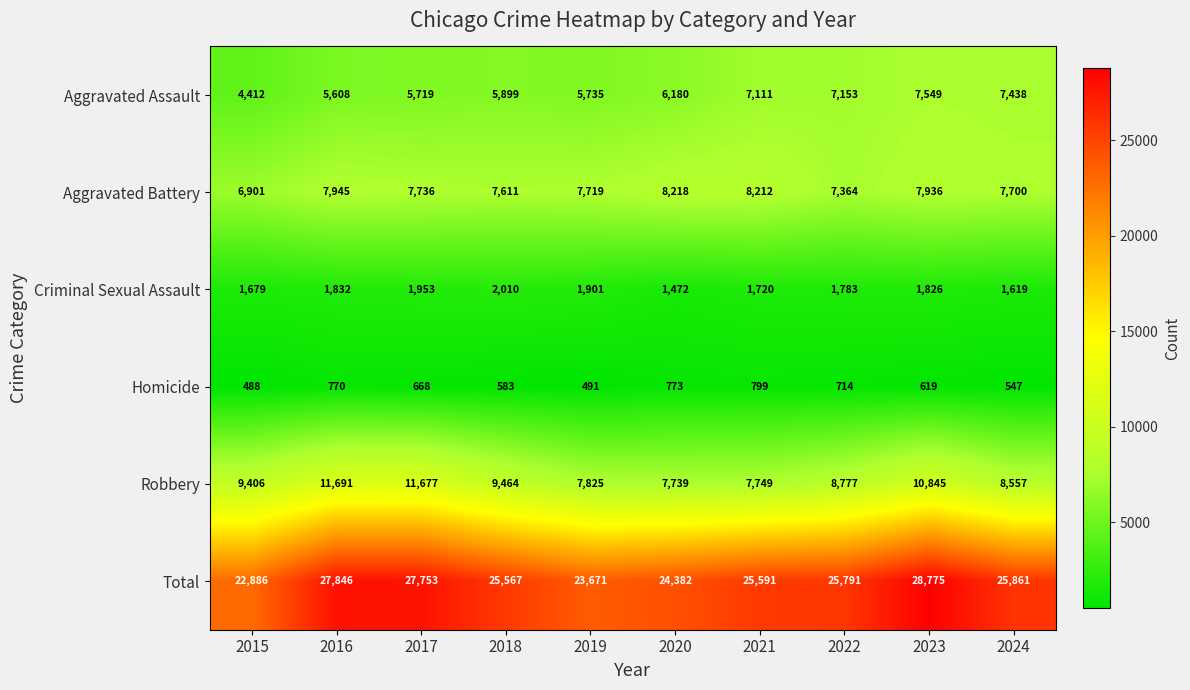

Which category has the highest value across all series?

2023